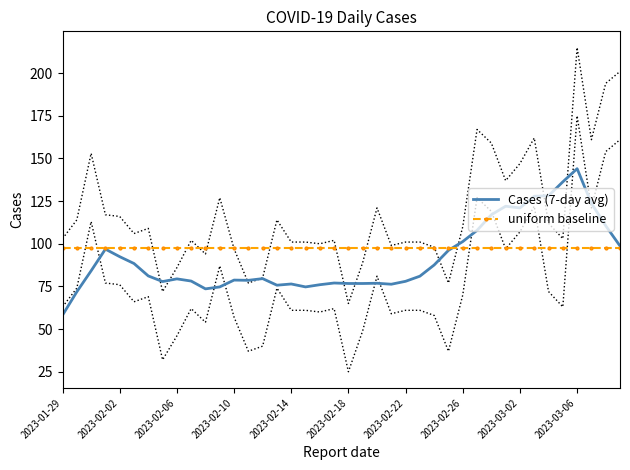

What position from the left is 25?

26